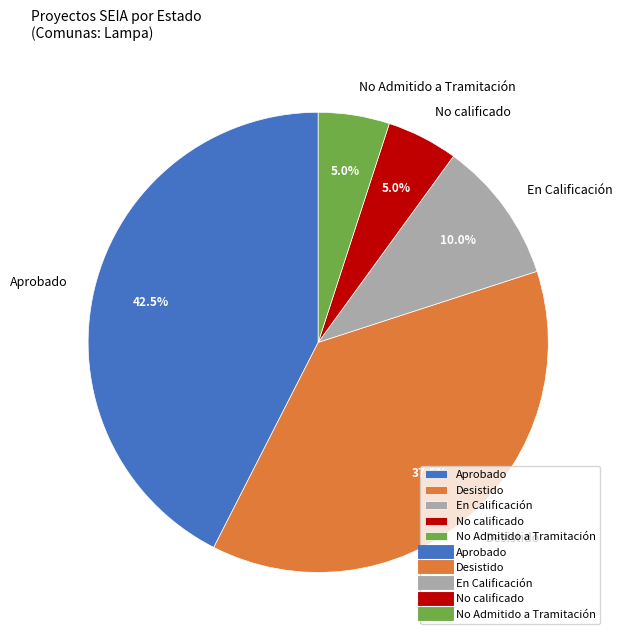

Combined, do No calificado and Desistido account for over 50%?

No